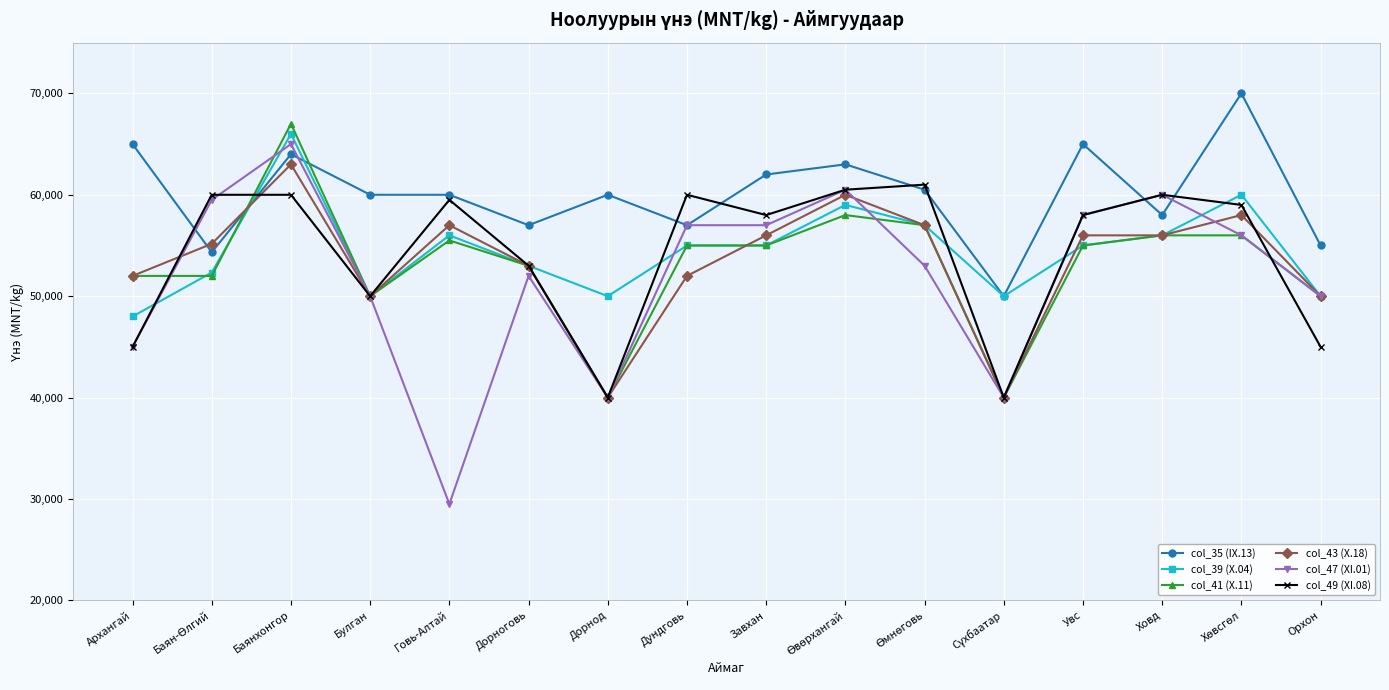

What are all the series names shown in the legend?

col_35 (IX.13), col_39 (X.04), col_41 (X.11), col_43 (X.18), col_47 (XI.01), col_49 (XI.08)